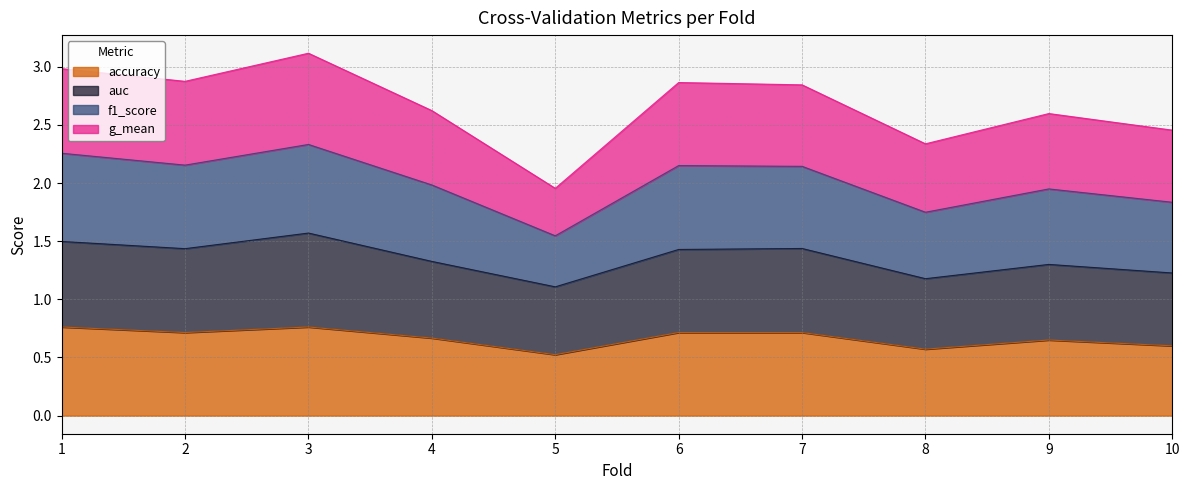

At which label does f1_score first exceed 2?

1